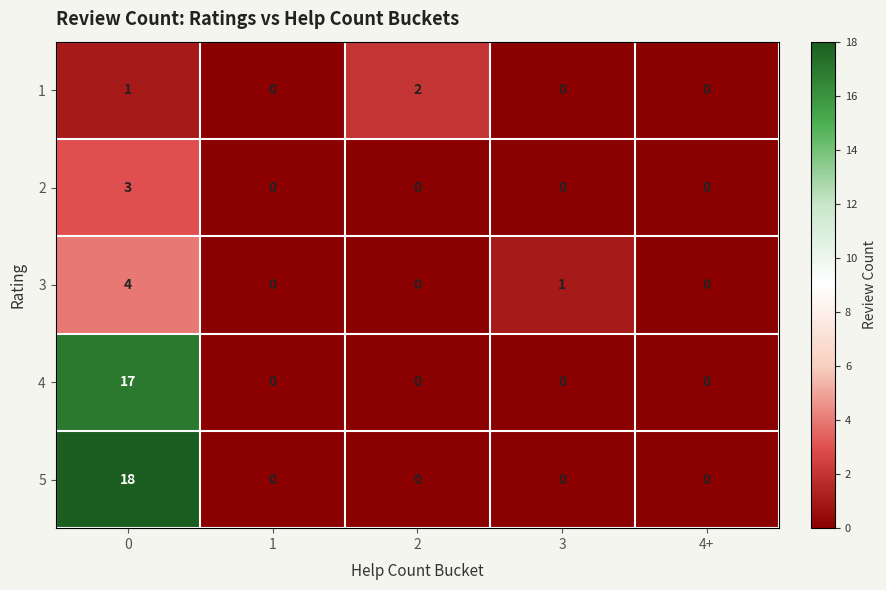

How many data points in 4 are above 0?

1